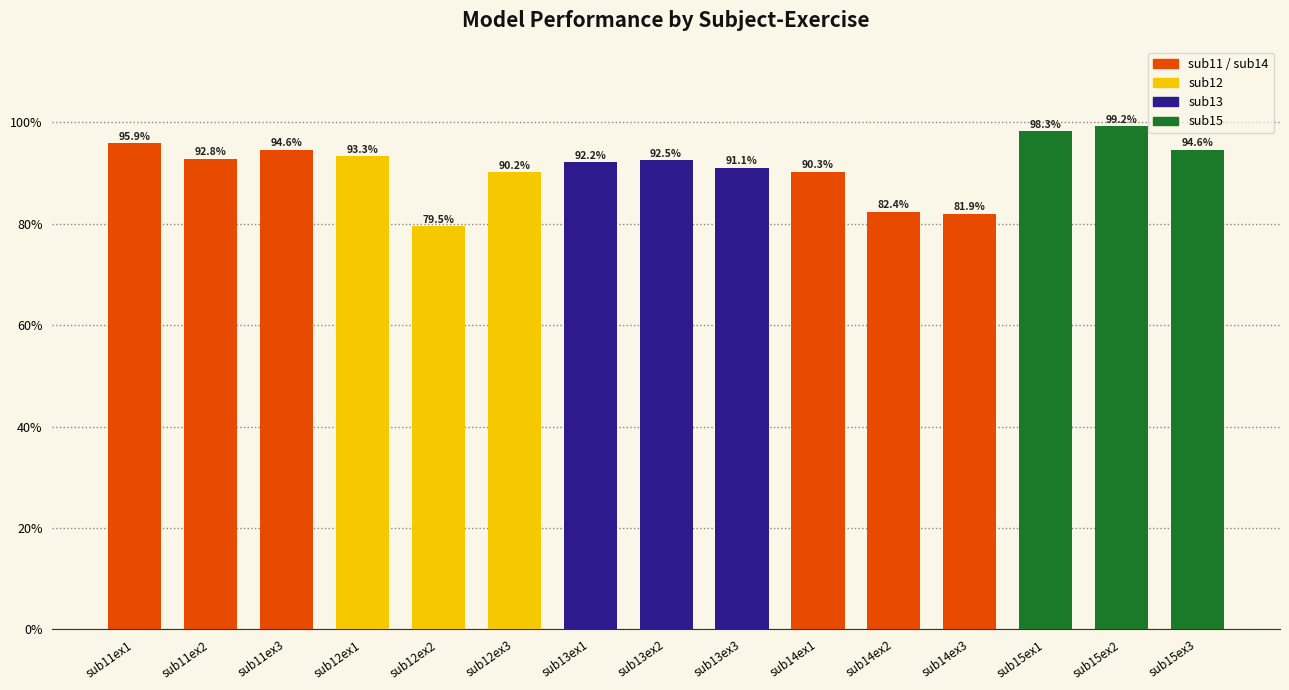

What is the difference between the values at sub14ex2 and sub13ex1?

9.8